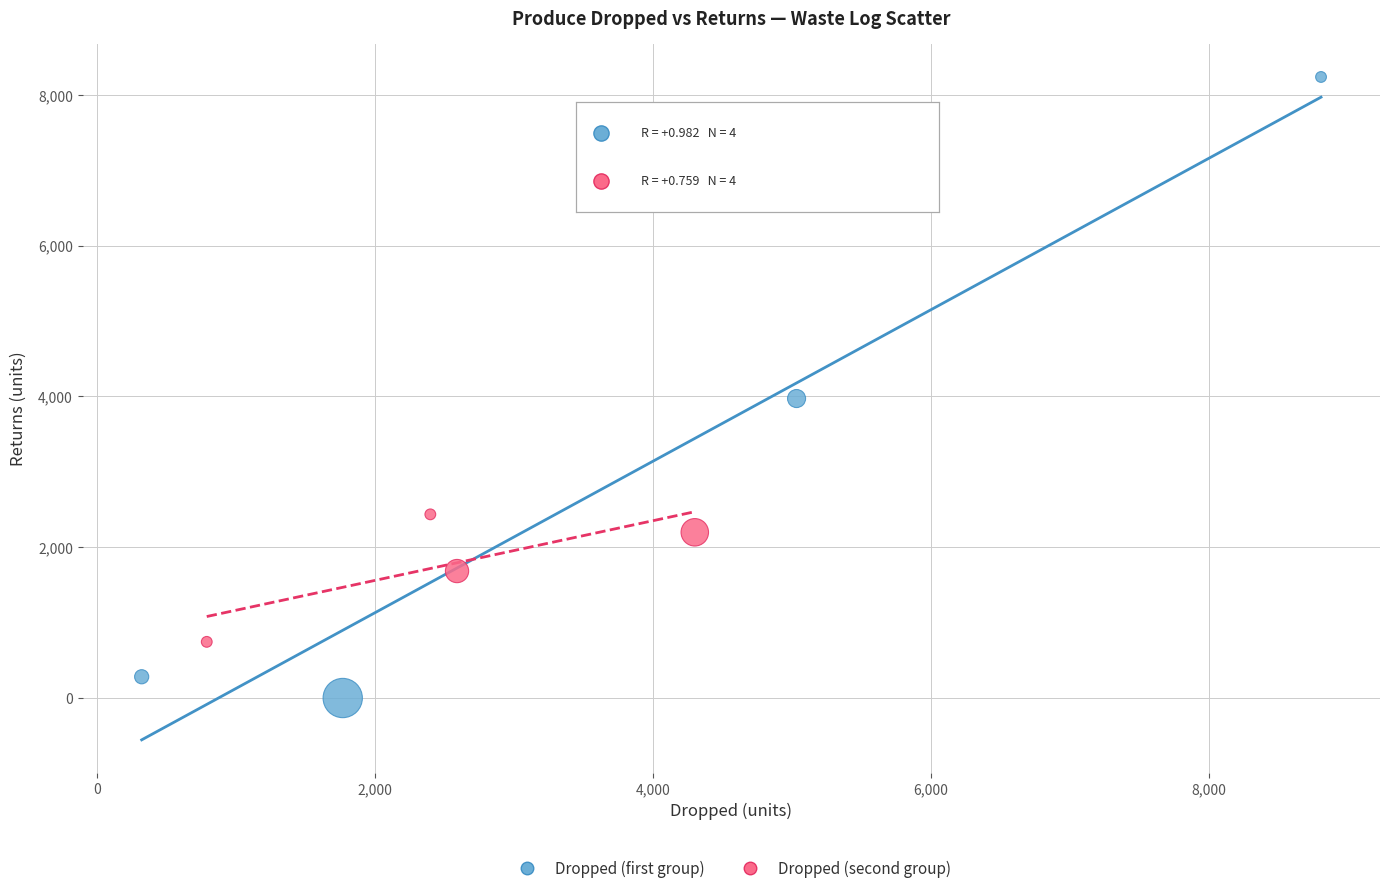

Which series reaches the minimum Y coordinate?

Dropped (first group)